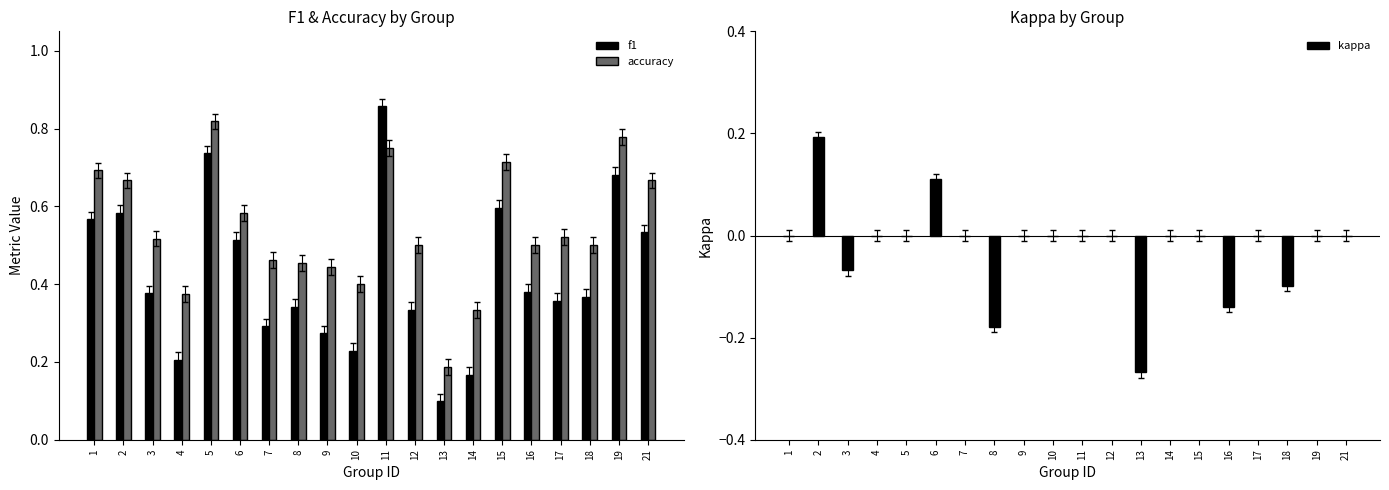

The value of kappa at 13 is -0.3. True or false?

True